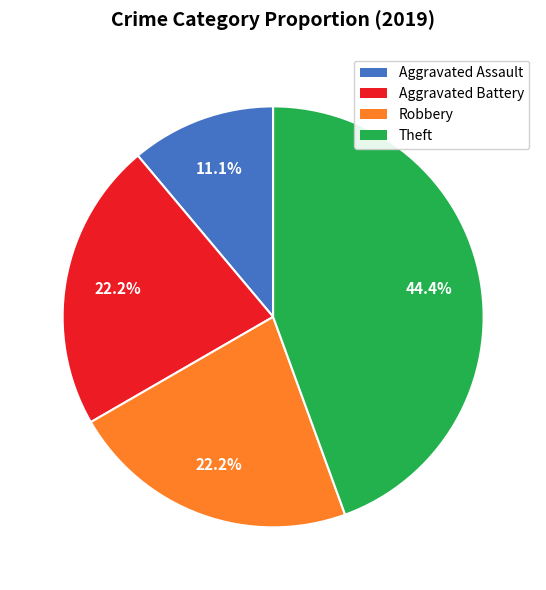

The Robbery slice represents 31% of the pie. True or false?

False